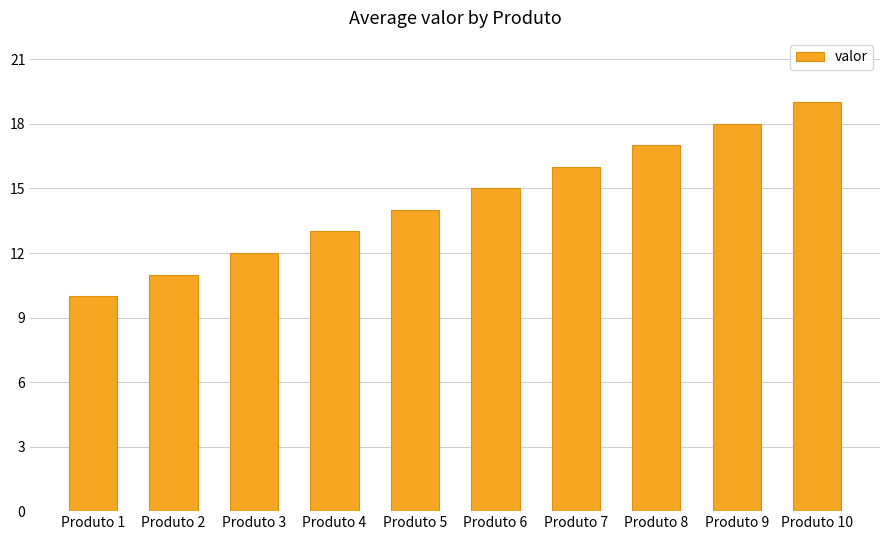

What is the change in value from Produto 1 to Produto 5?

+4